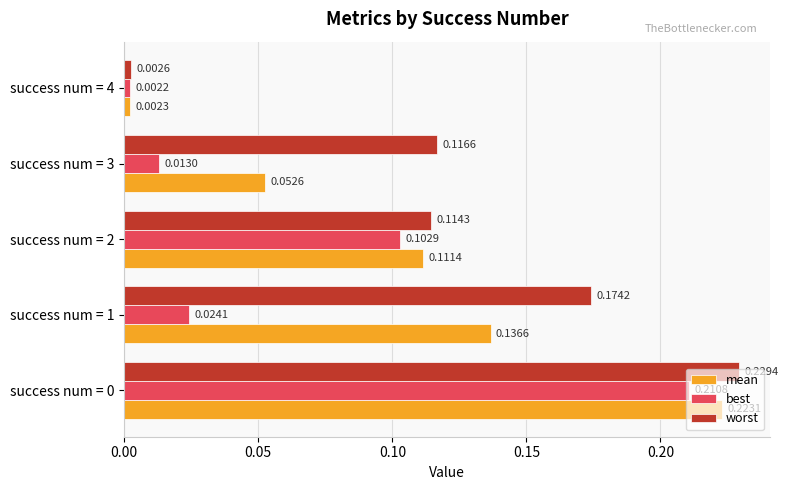

What is the sum of all best values?

0.4